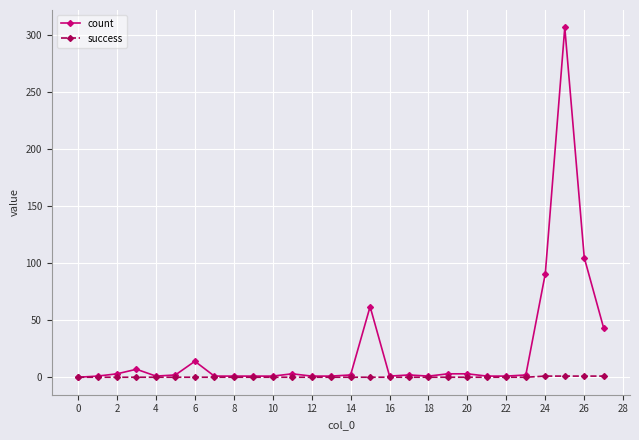

At how many categories does at least one series exceed 77?

3